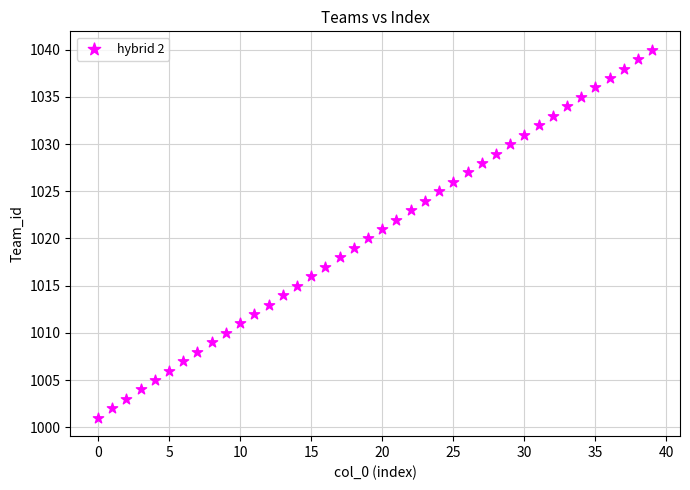

What is the range of Y values (max minus min)?

39